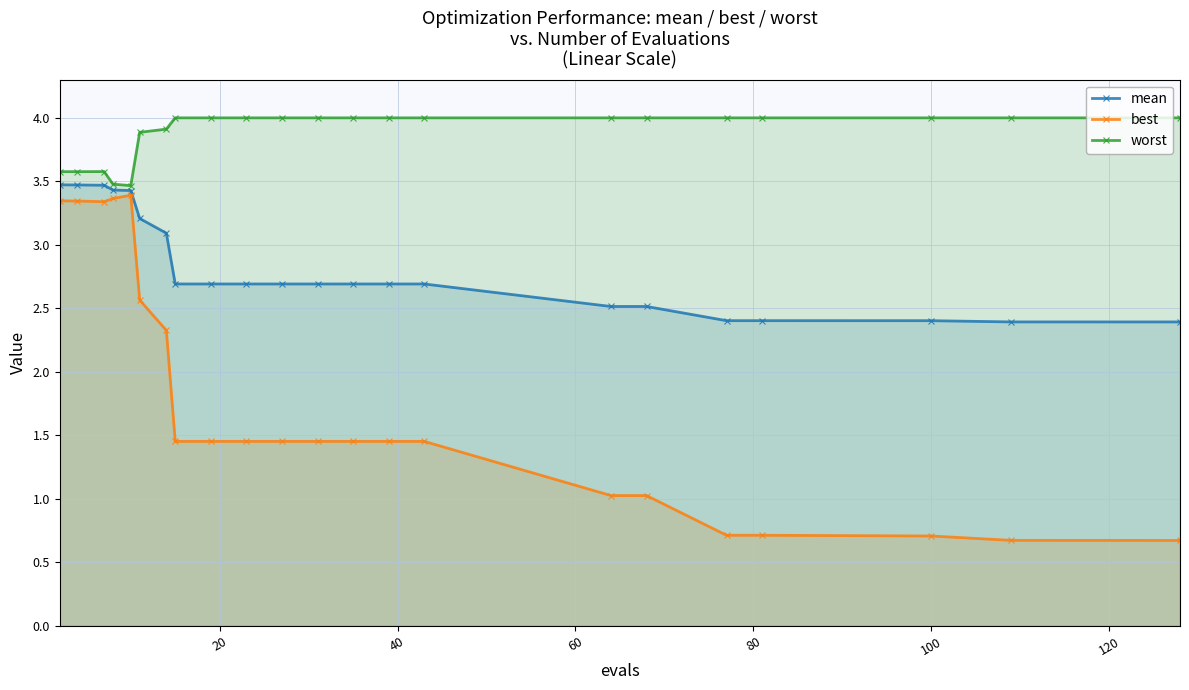

True or false: worst has more than 0 interior local peaks.

True